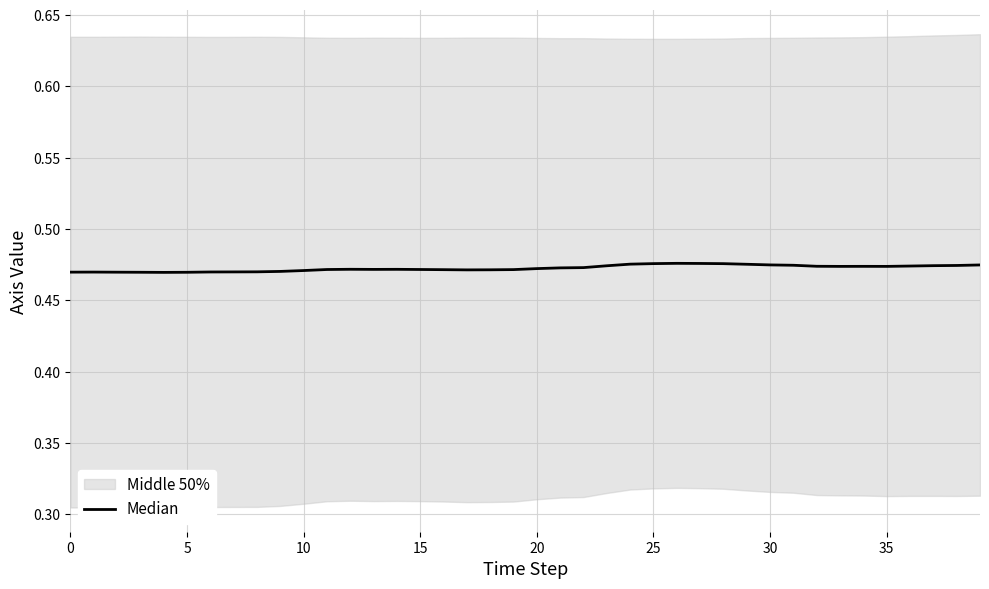

What is the approximate value at 15?

0.5